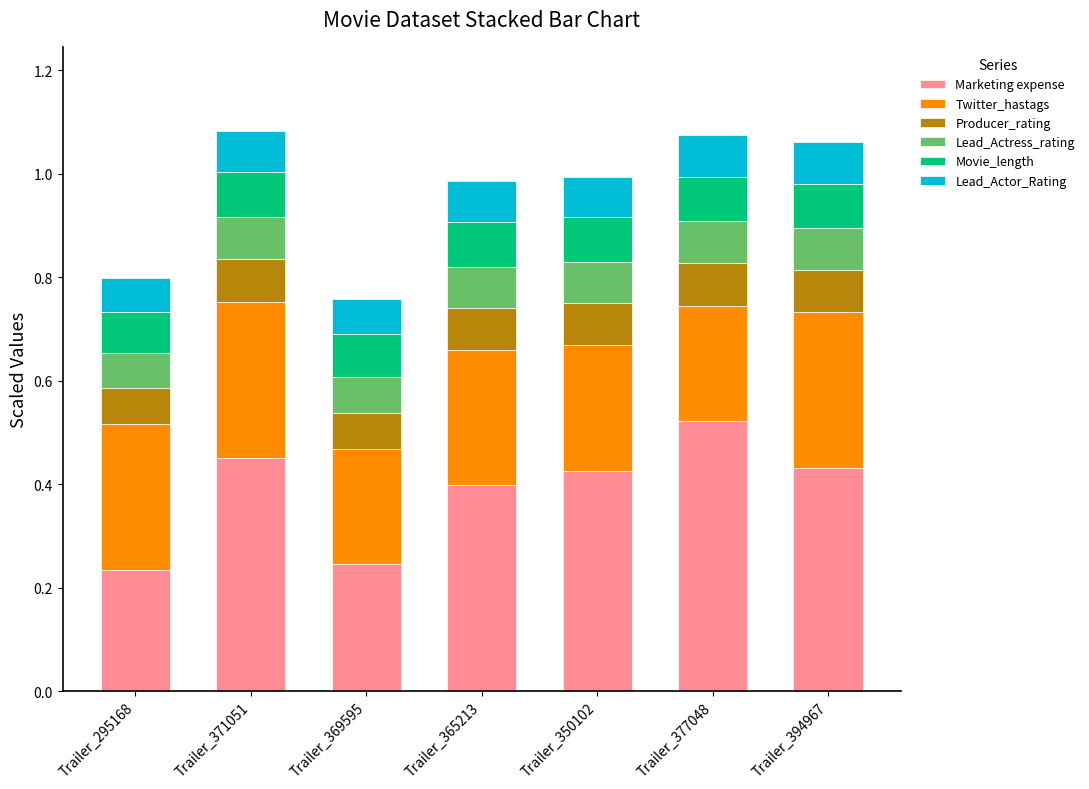

What is the total value across all series at Trailer_295168?

0.8